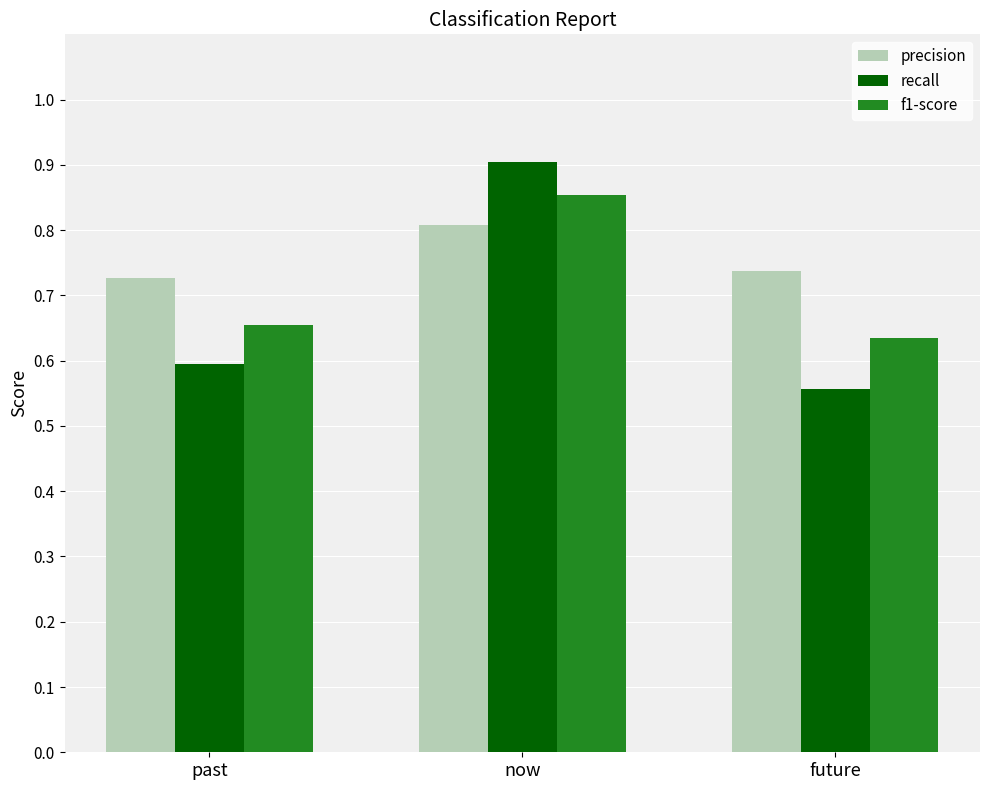

Between past and future, which series saw the biggest shift?

recall